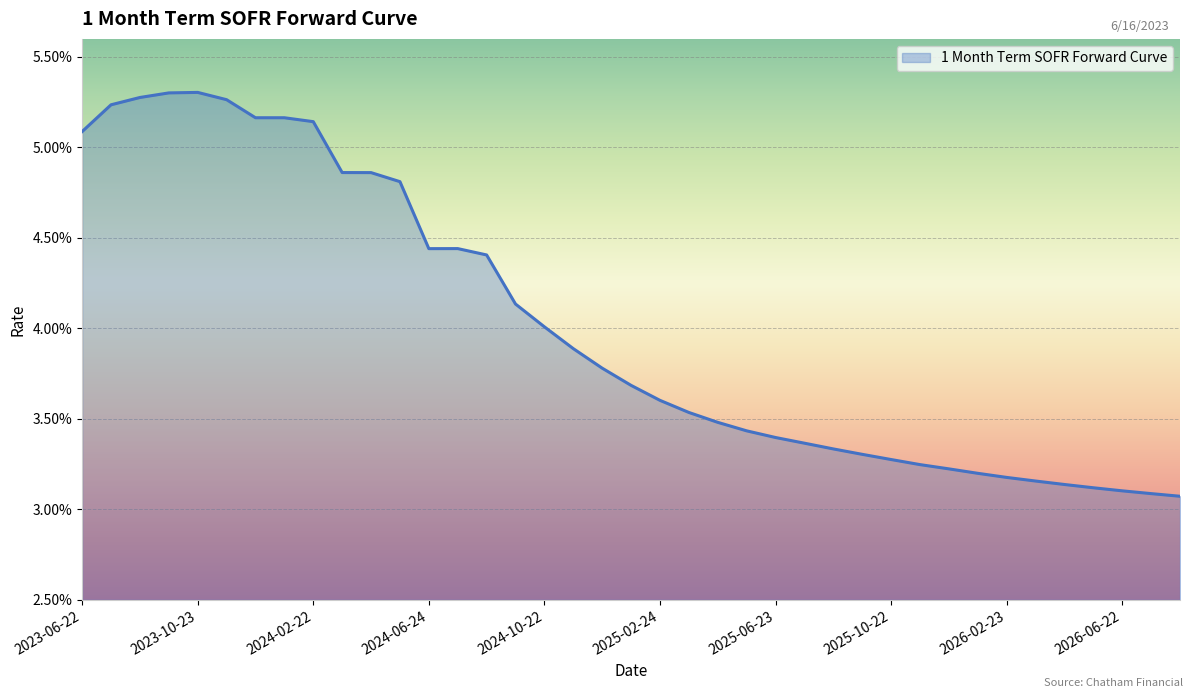

Is this an area chart (filled region under the line)?

Yes